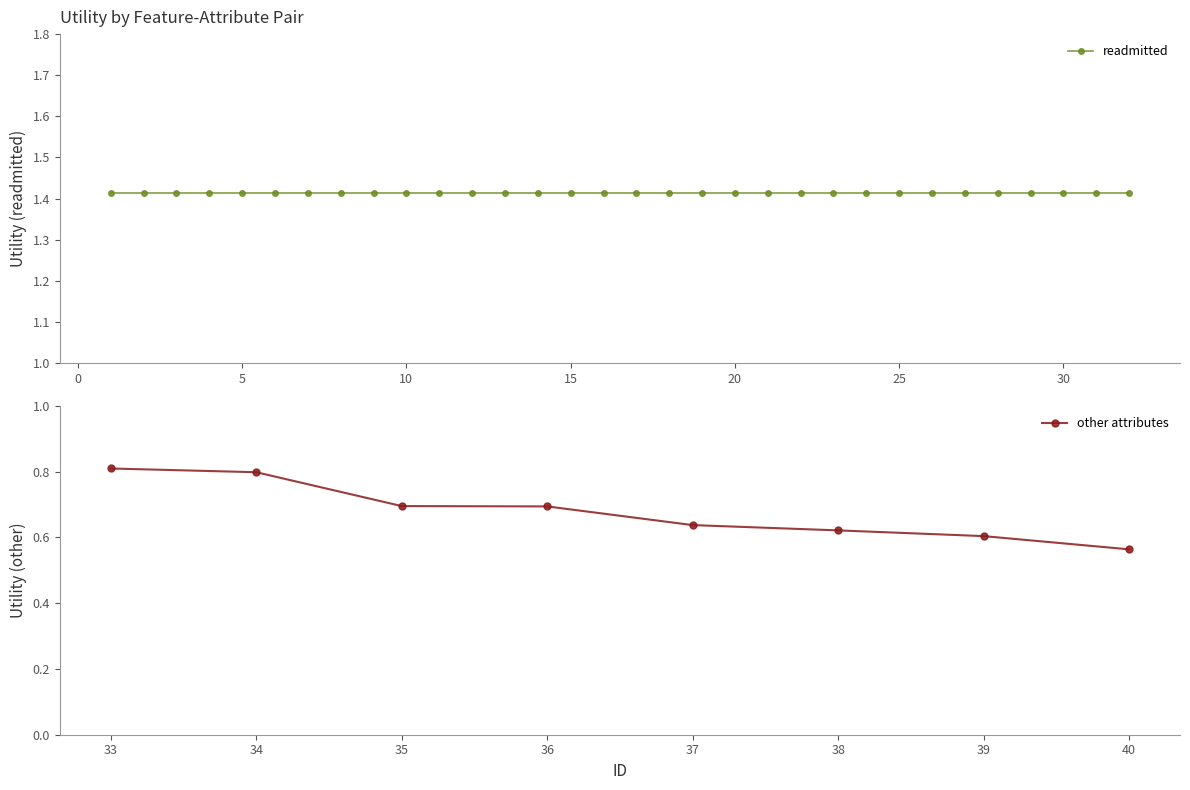

At which label does other attributes reach its minimum?

40